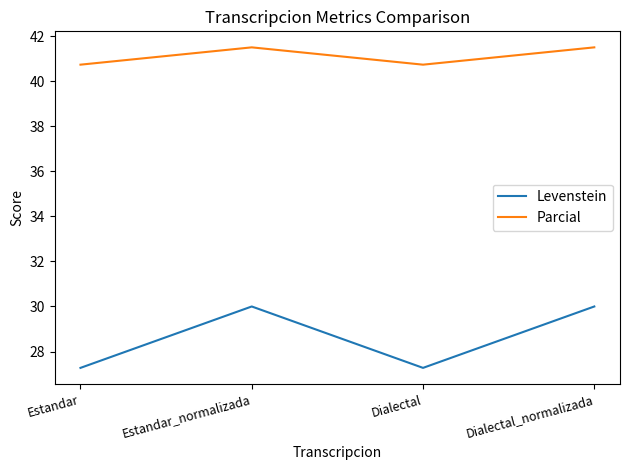

What are all the series names shown in the legend?

Levenstein, Parcial